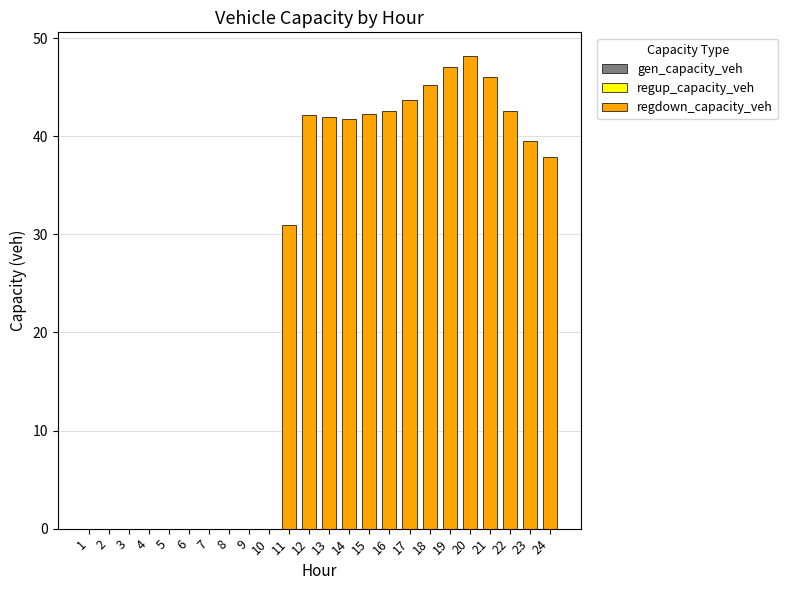

Does the chart contain stacked bars?

No